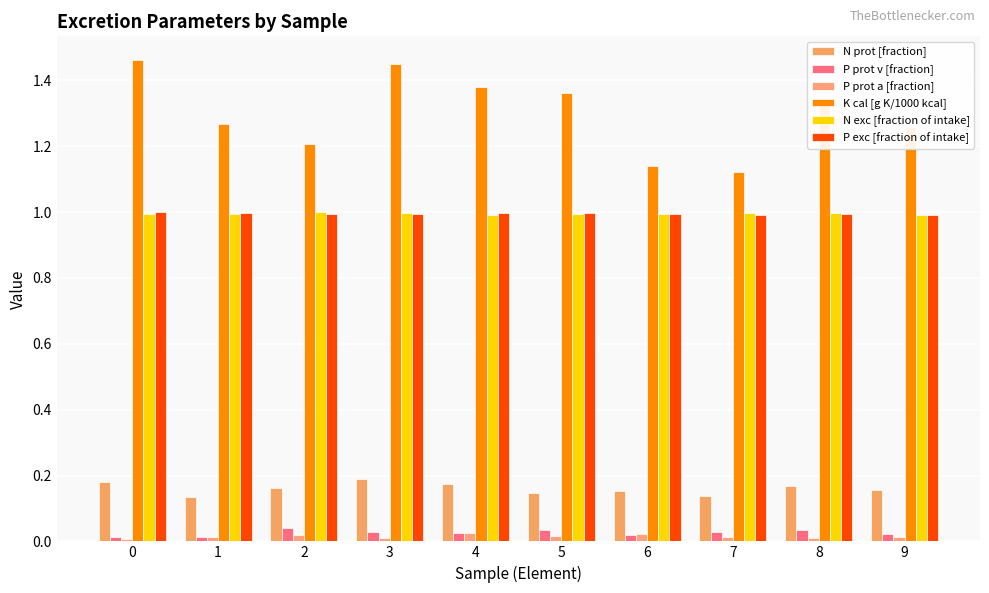

Reading left to right, what are all the values shown in this chart?

N prot [fraction]: 0.2	0.1	0.2	0.2	0.2	0.1	0.2	0.1	0.2	0.2
P prot v [fraction]: 0.0	0.0	0.0	0.0	0.0	0.0	0.0	0.0	0.0	0.0
P prot a [fraction]: 0.0	0.0	0.0	0.0	0.0	0.0	0.0	0.0	0.0	0.0
K cal [g K/1000 kcal]: 1.5	1.3	1.2	1.5	1.4	1.4	1.1	1.1	1.3	1.3
N exc [fraction of intake]: 1.0	1.0	1.0	1.0	1.0	1.0	1.0	1.0	1.0	1.0
P exc [fraction of intake]: 1.0	1.0	1.0	1.0	1.0	1.0	1.0	1.0	1.0	1.0